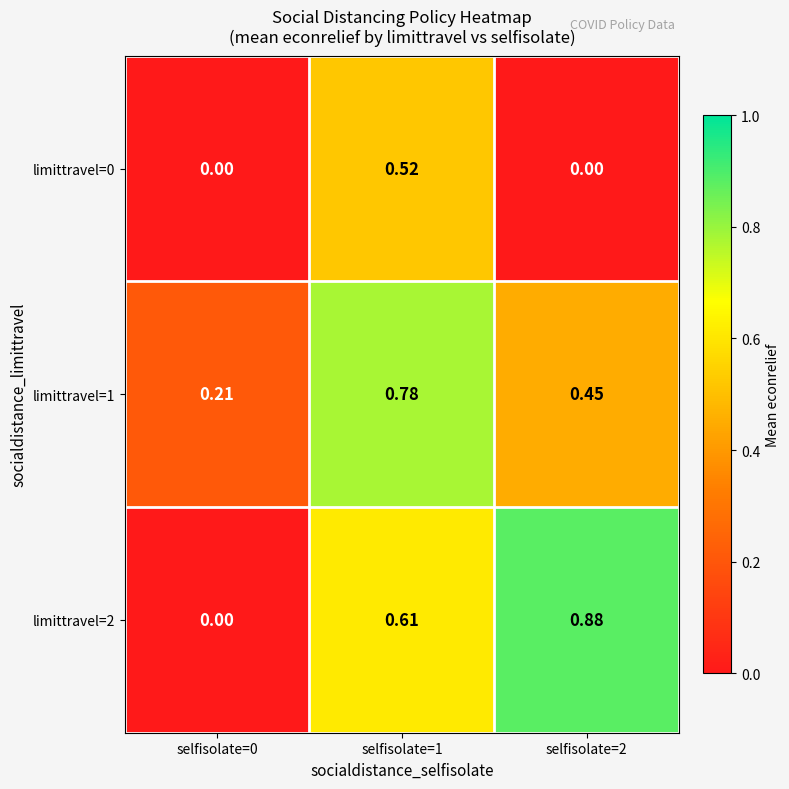

At how many categories does at least one series exceed 0?

3